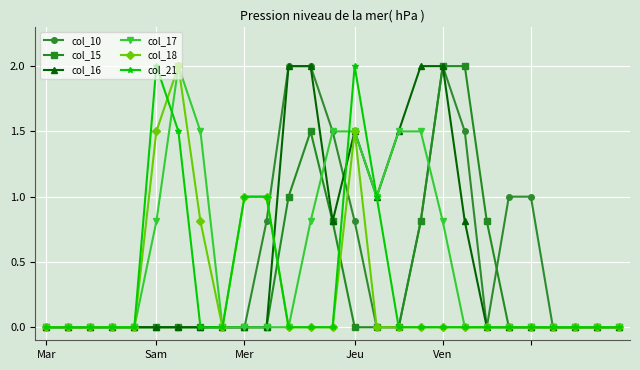

What is the difference between the second highest and minimum values in the col_18 series?

1.5